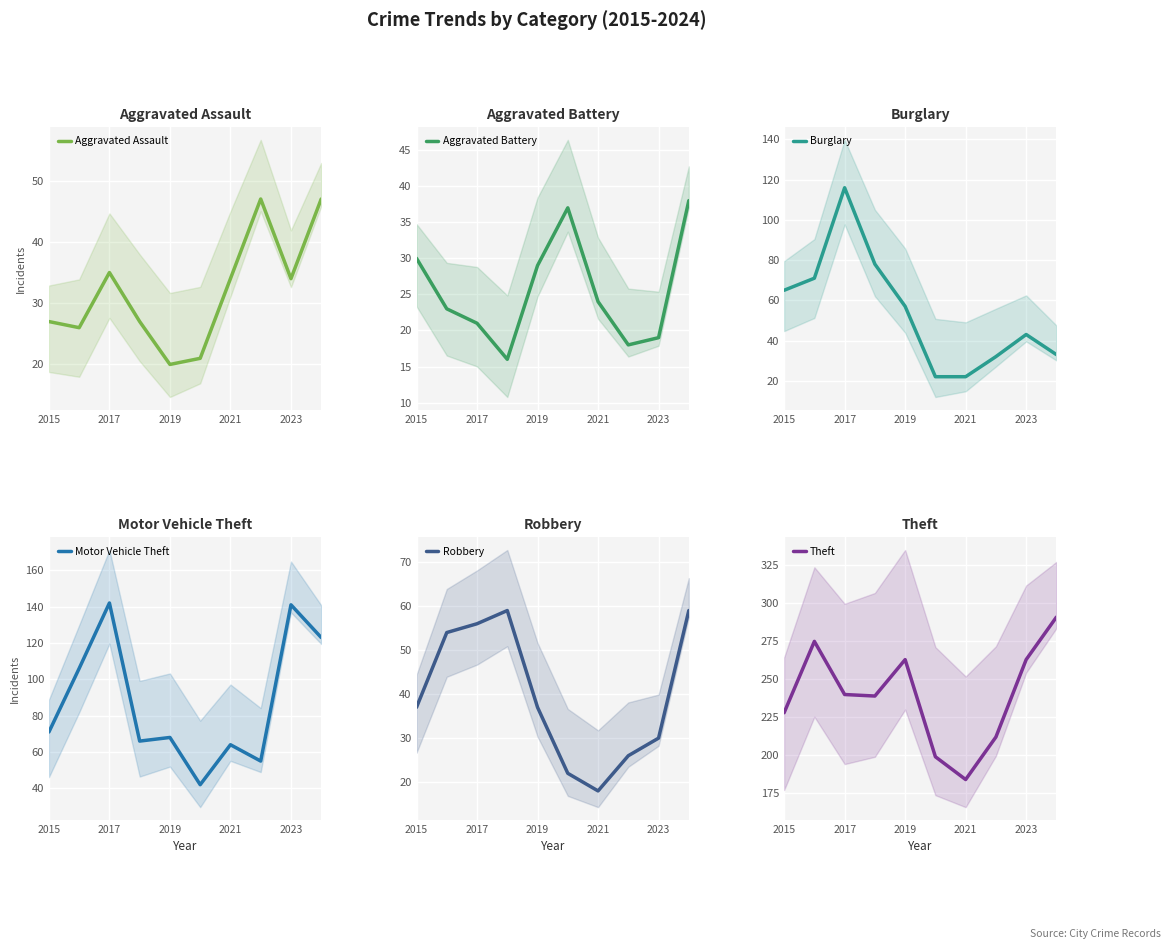

Reading right to left, extract all data points from this chart.

Aggravated Assault: 47	34	47	34	21	20	27	35	26	27
Aggravated Battery: 38	19	18	24	37	29	16	21	23	30
Burglary: 33	43	32	22	22	57	78	116	71	65
Motor Vehicle Theft: 123	141	55	64	42	68	66	142	106	71
Robbery: 59	30	26	18	22	37	59	56	54	37
Theft: 291	263	212	184	199	263	239	240	275	228